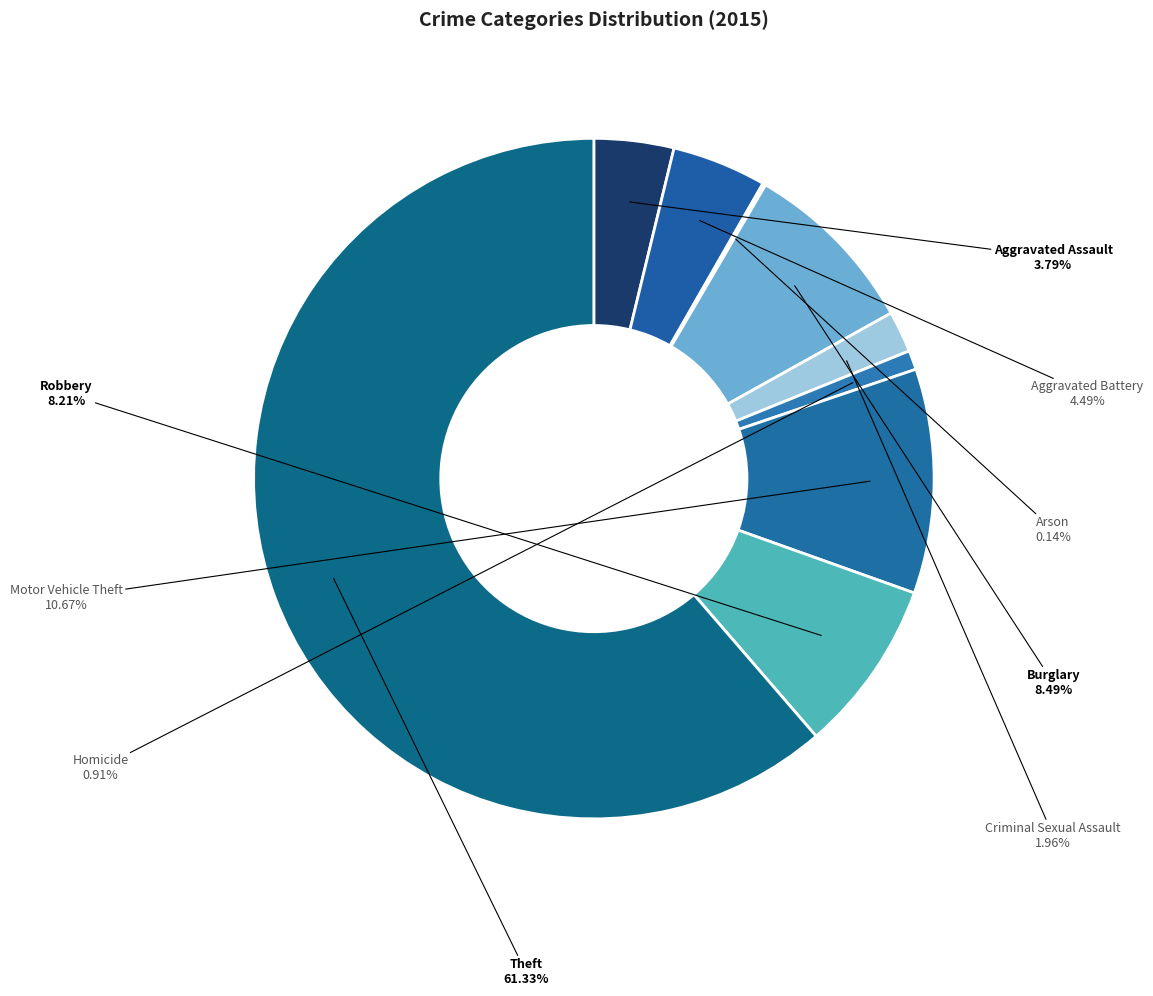

Does any single category account for the majority?

Yes